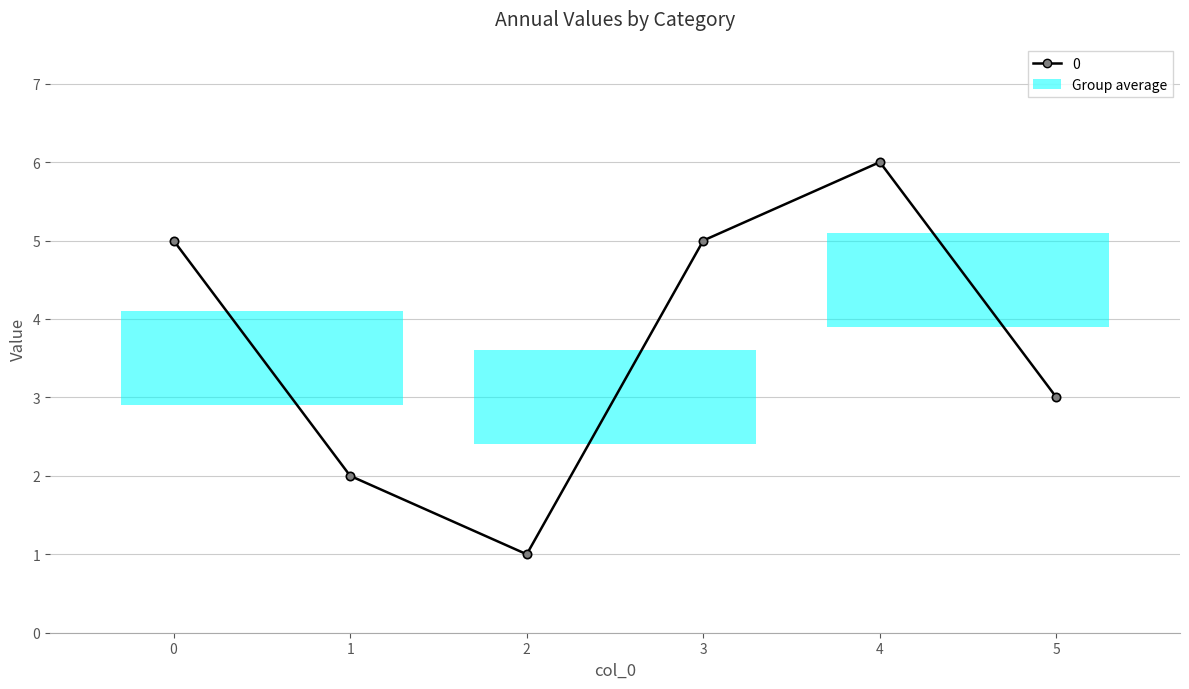

Rank the categories by value from highest to lowest.

4, 0, 3, 5, 1, 2